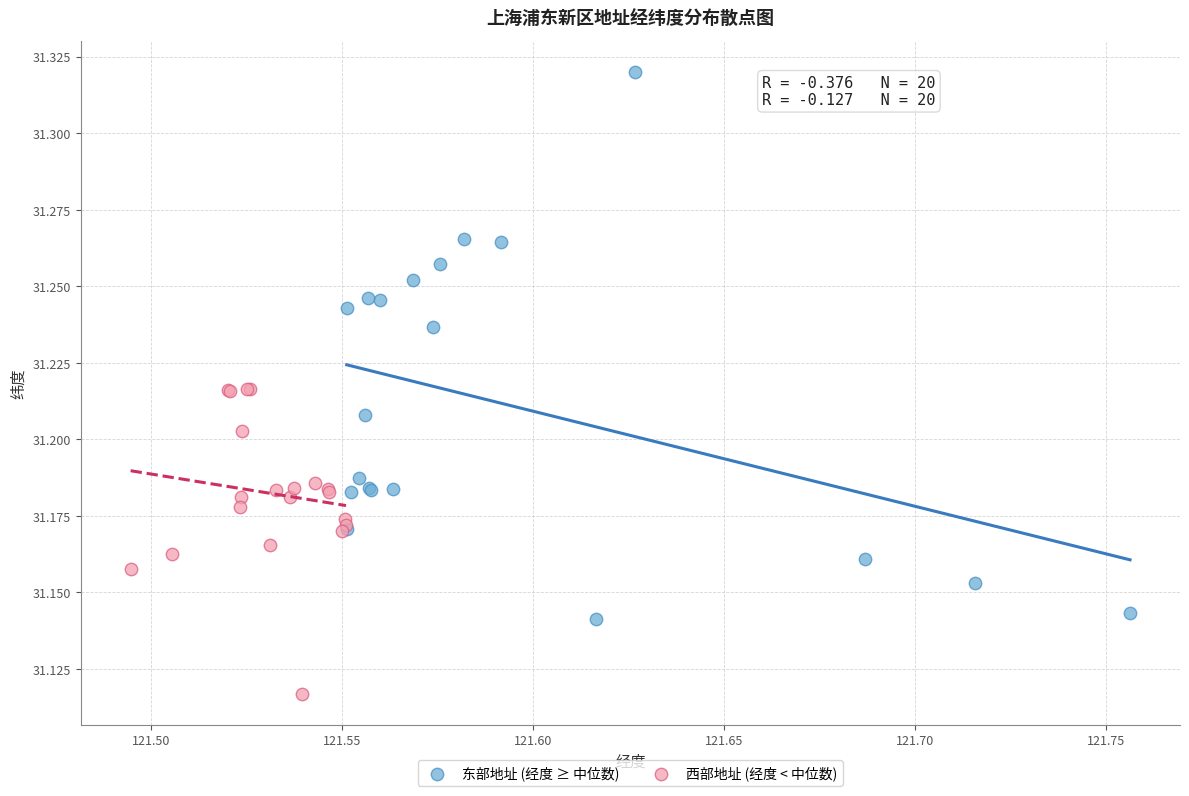

What are all the series names shown in the legend?

东部地址 (经度 ≥ 中位数), 西部地址 (经度 < 中位数)